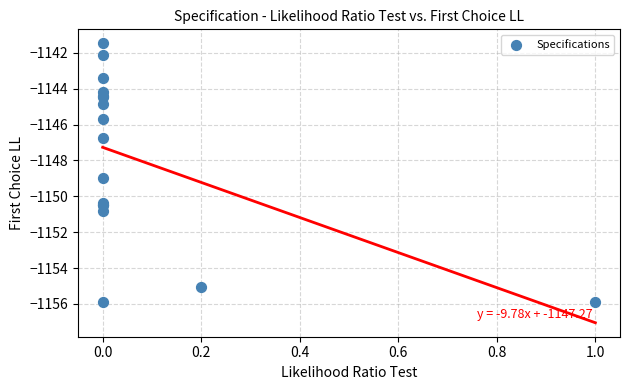

What Y value in the scatter plot is closest to -1148?

-1149.0